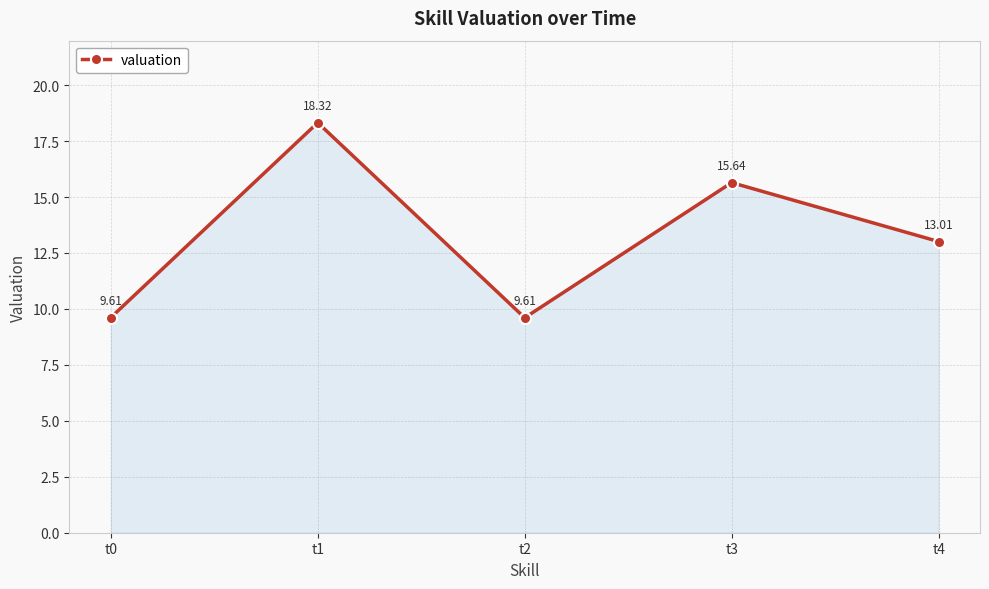

What is the value of the 3rd point from the left?

9.6